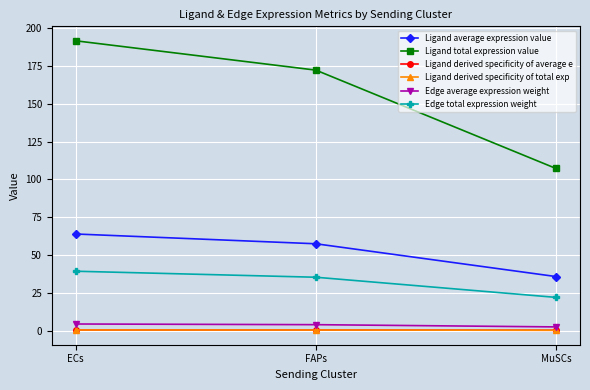

Is this an area chart (filled region under the line)?

No